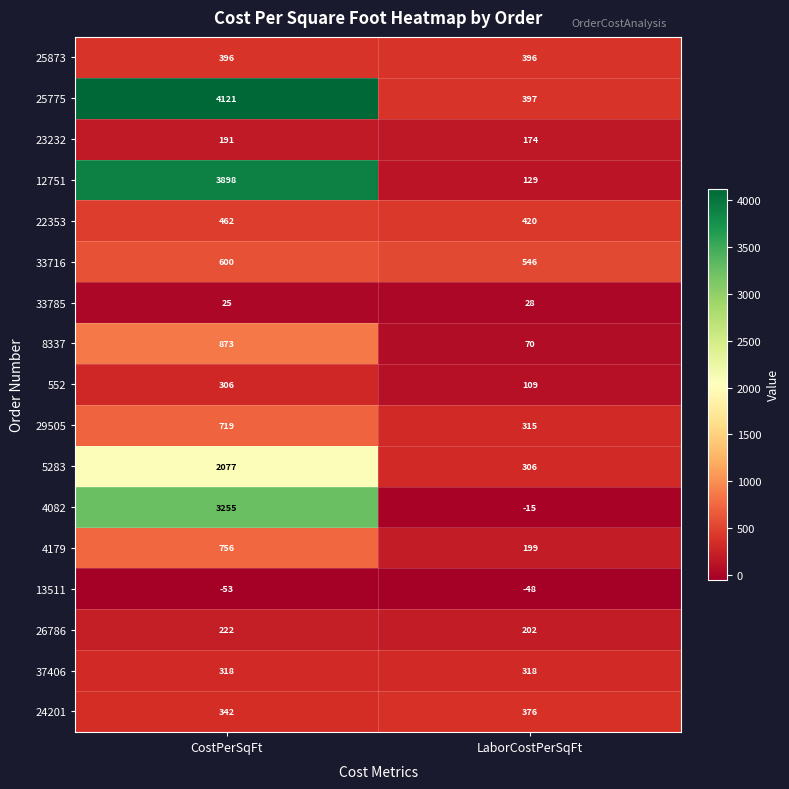

How many data points does each series have?

2